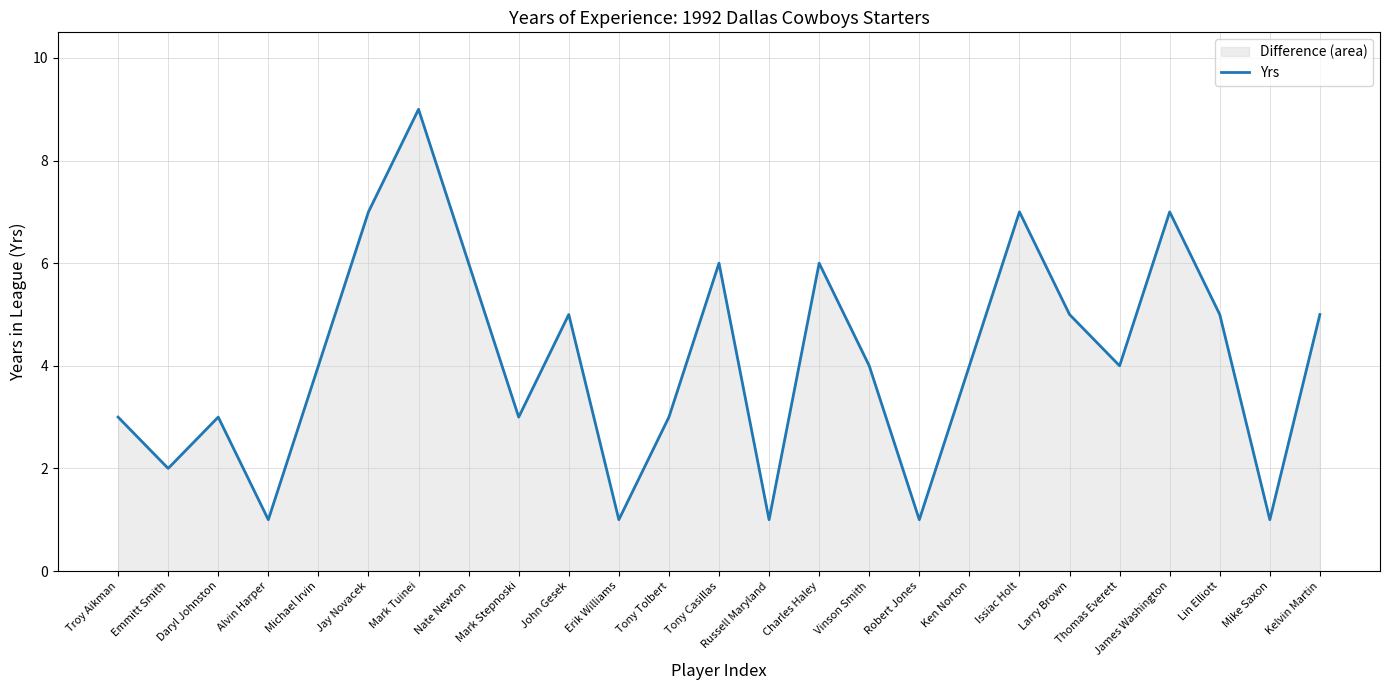

What is the change in value from Daryl Johnston to Alvin Harper?

-2